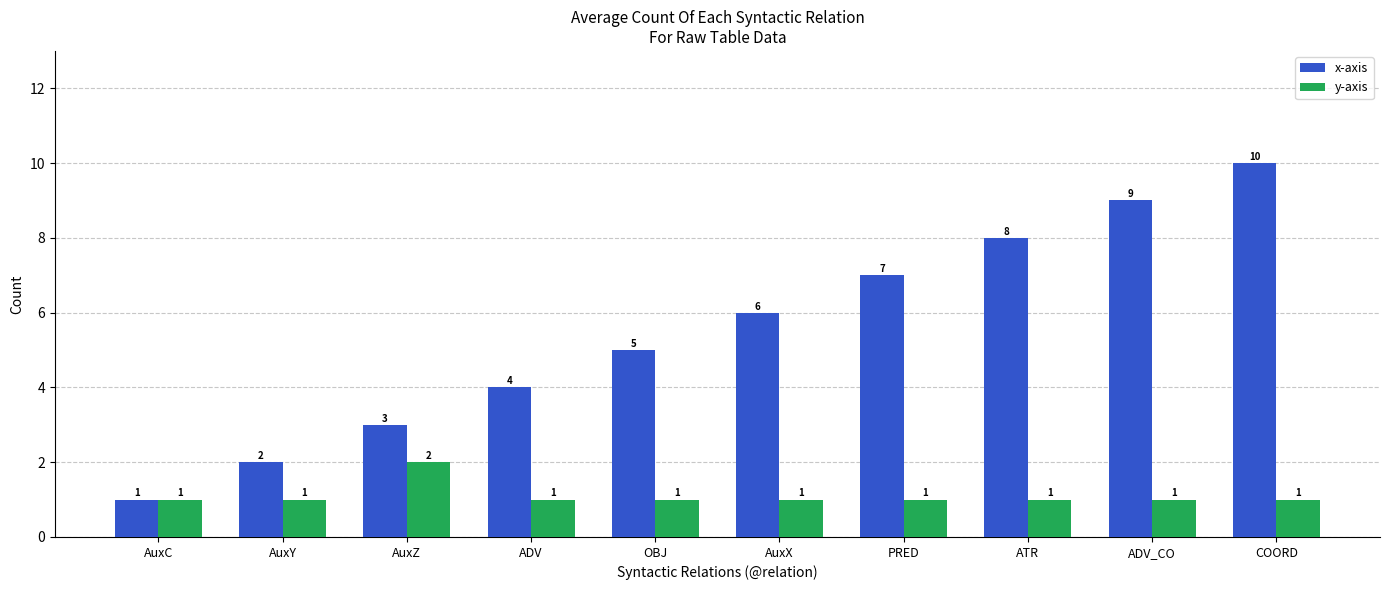

What is the total value across all series at AuxC?

2